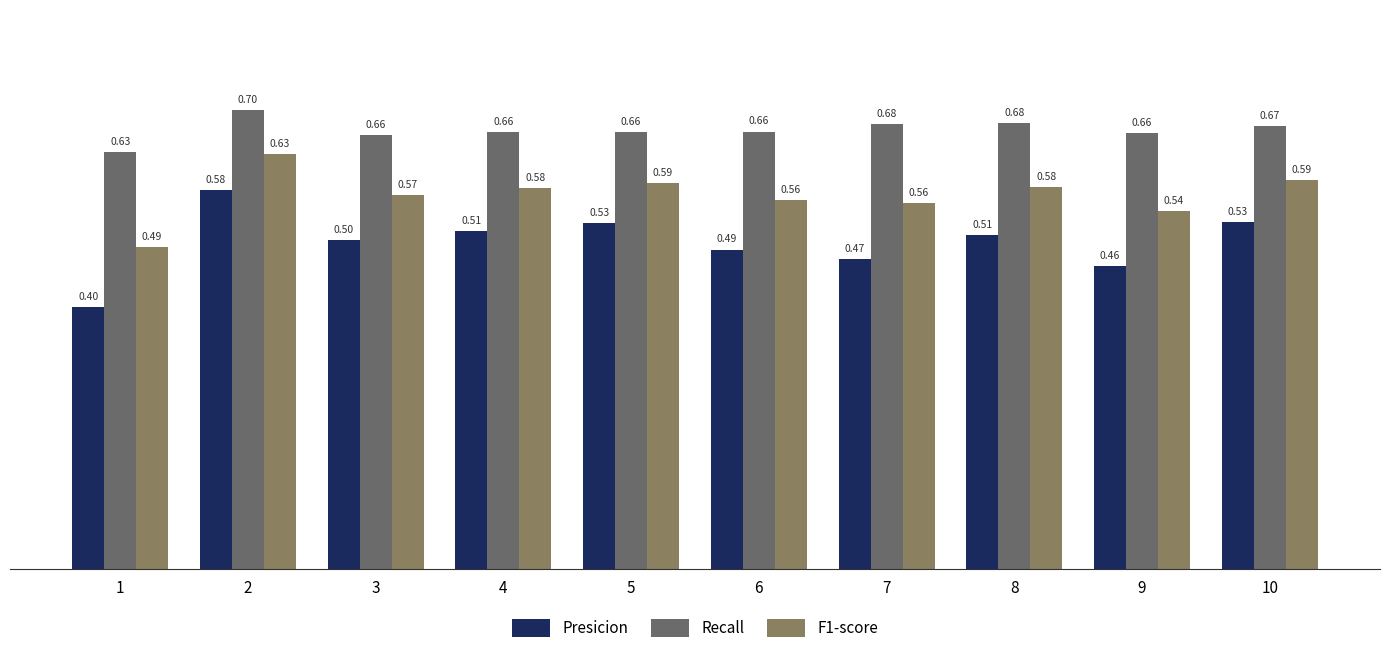

What value does the Recall series have at 9?

0.7